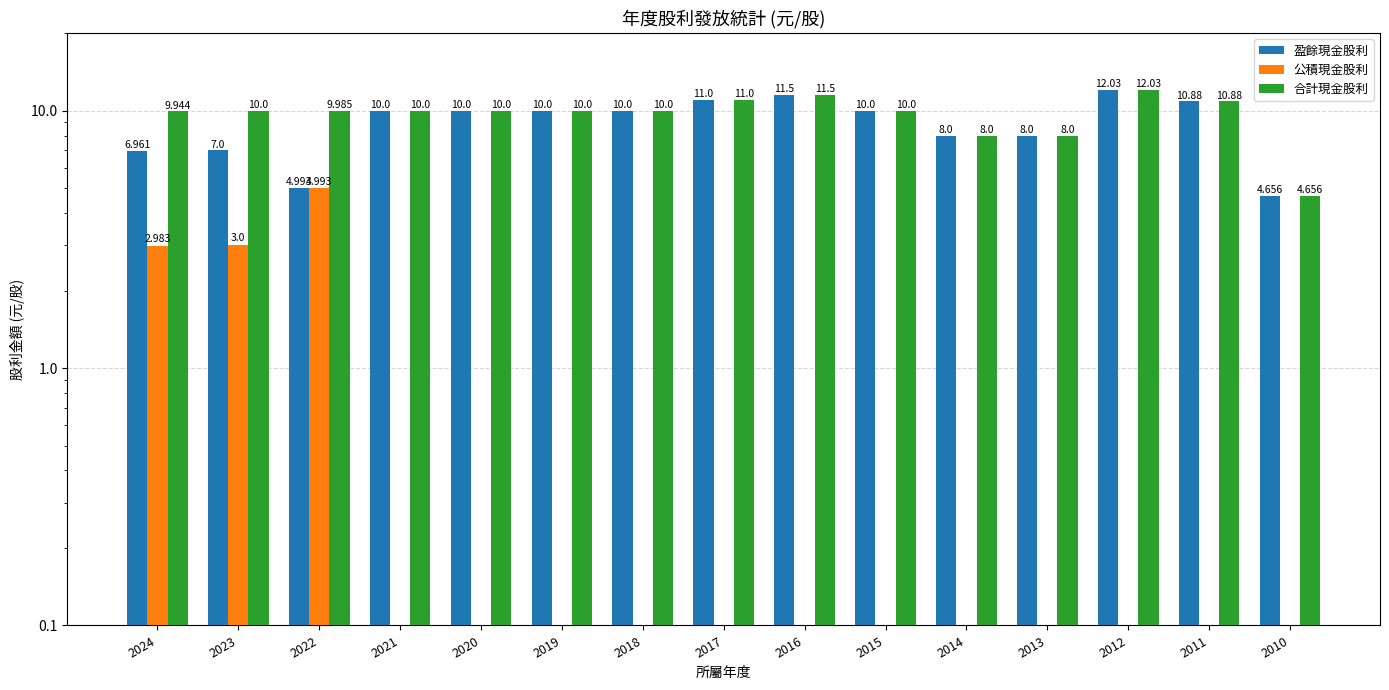

Is the value of 盈餘現金股利 at 2012 greater than the value of 公積現金股利 at 2016?

Yes